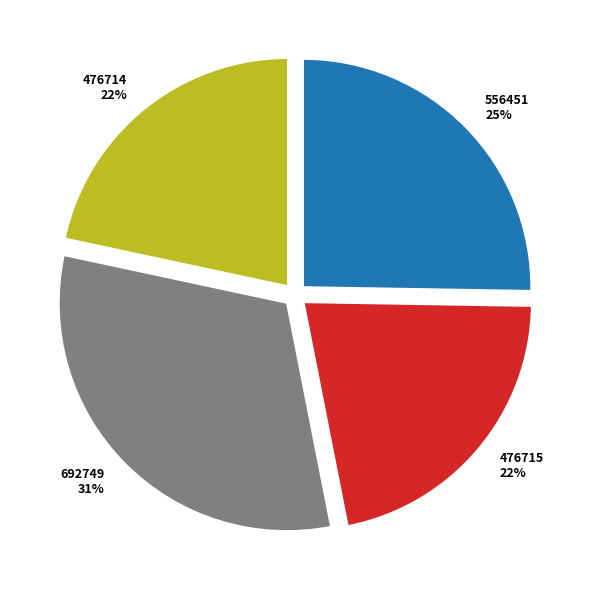

To the nearest percent, what is the combined percentage of 476714 and 692749?

53%